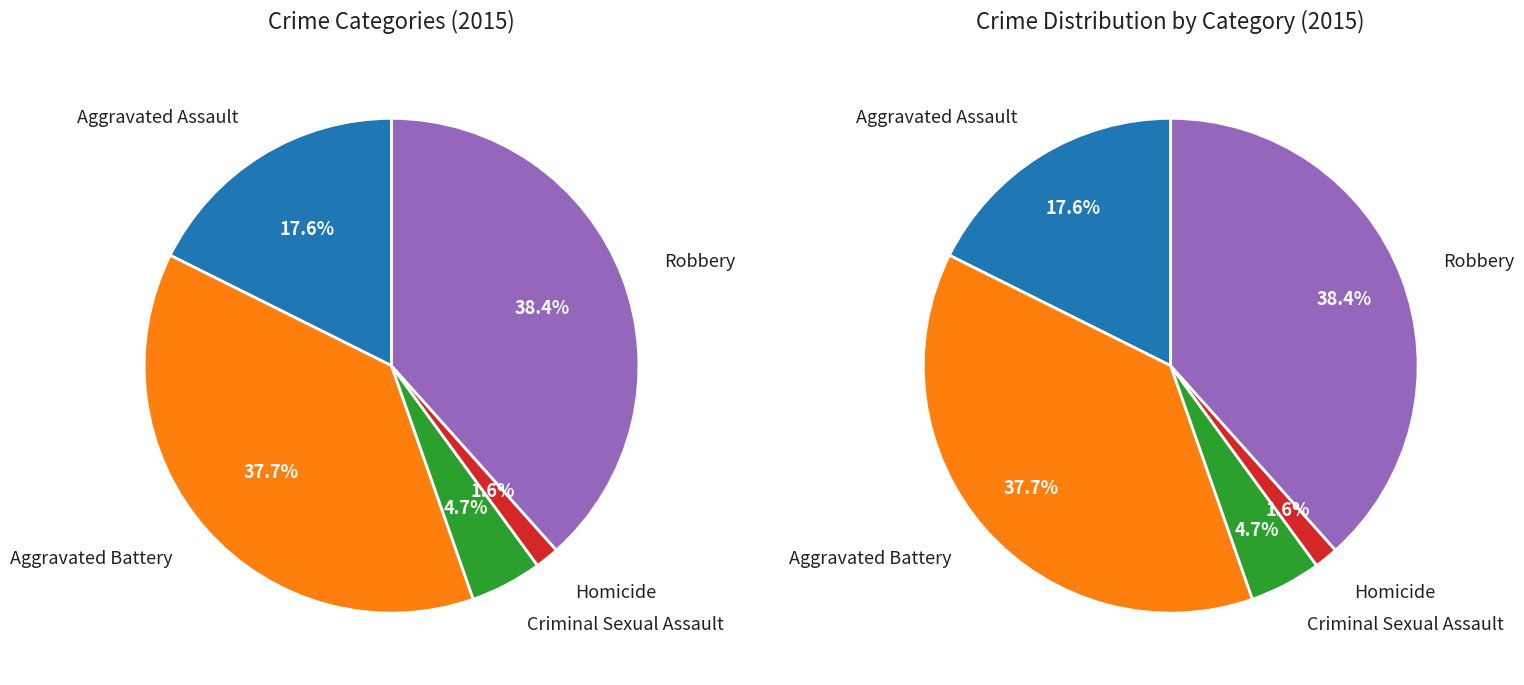

Is it true that 2 is 5% of the pie?

True